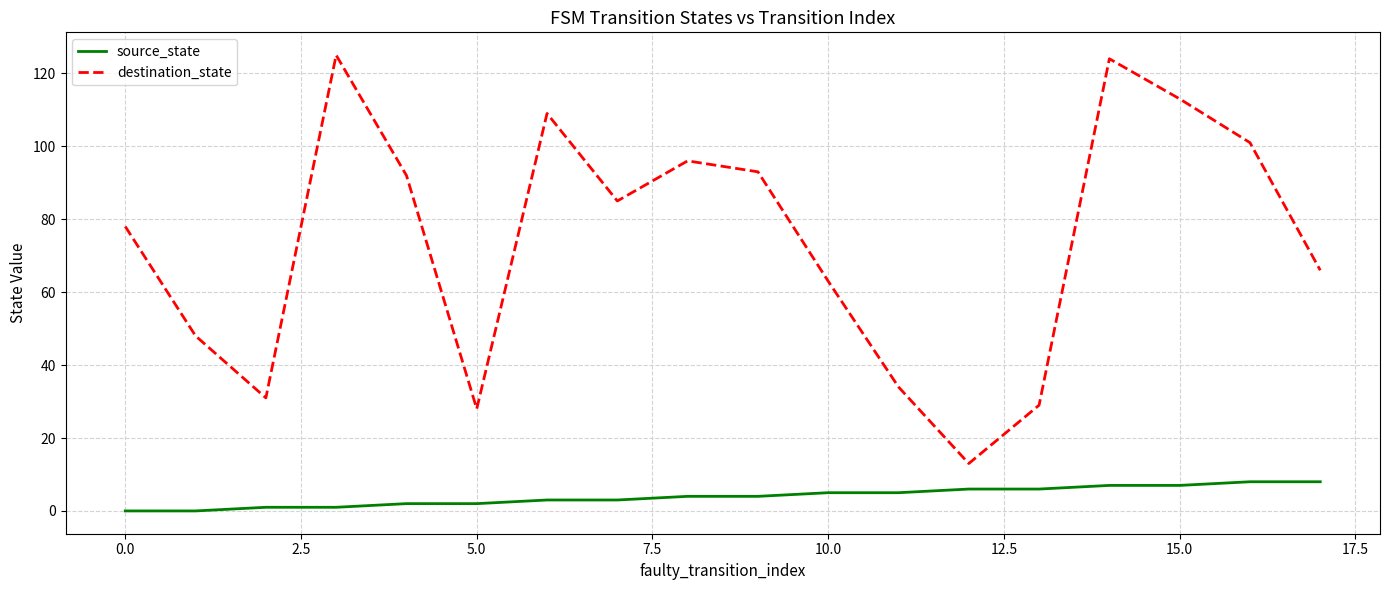

What is the minimum value for destination_state?

13